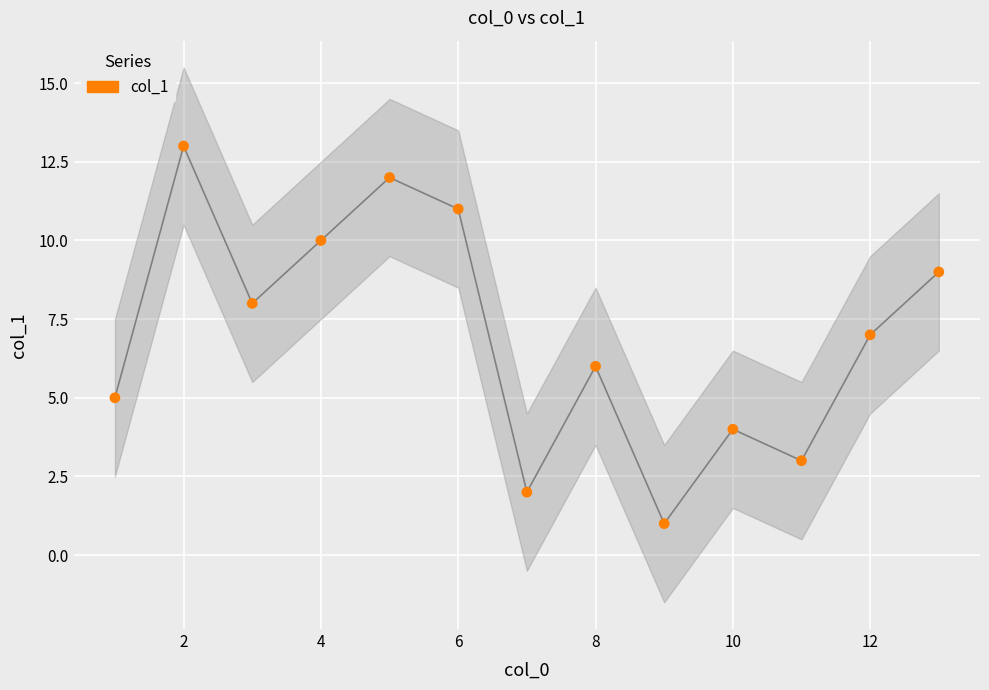

What is the range of X values (max minus min)?

12